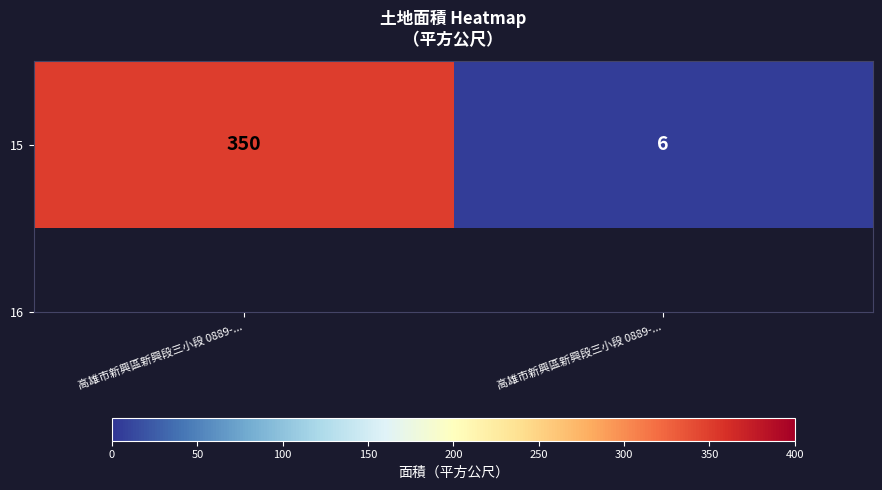

Which category has the lowest value across all series?

高雄市新興區新興段三小段 0889-...